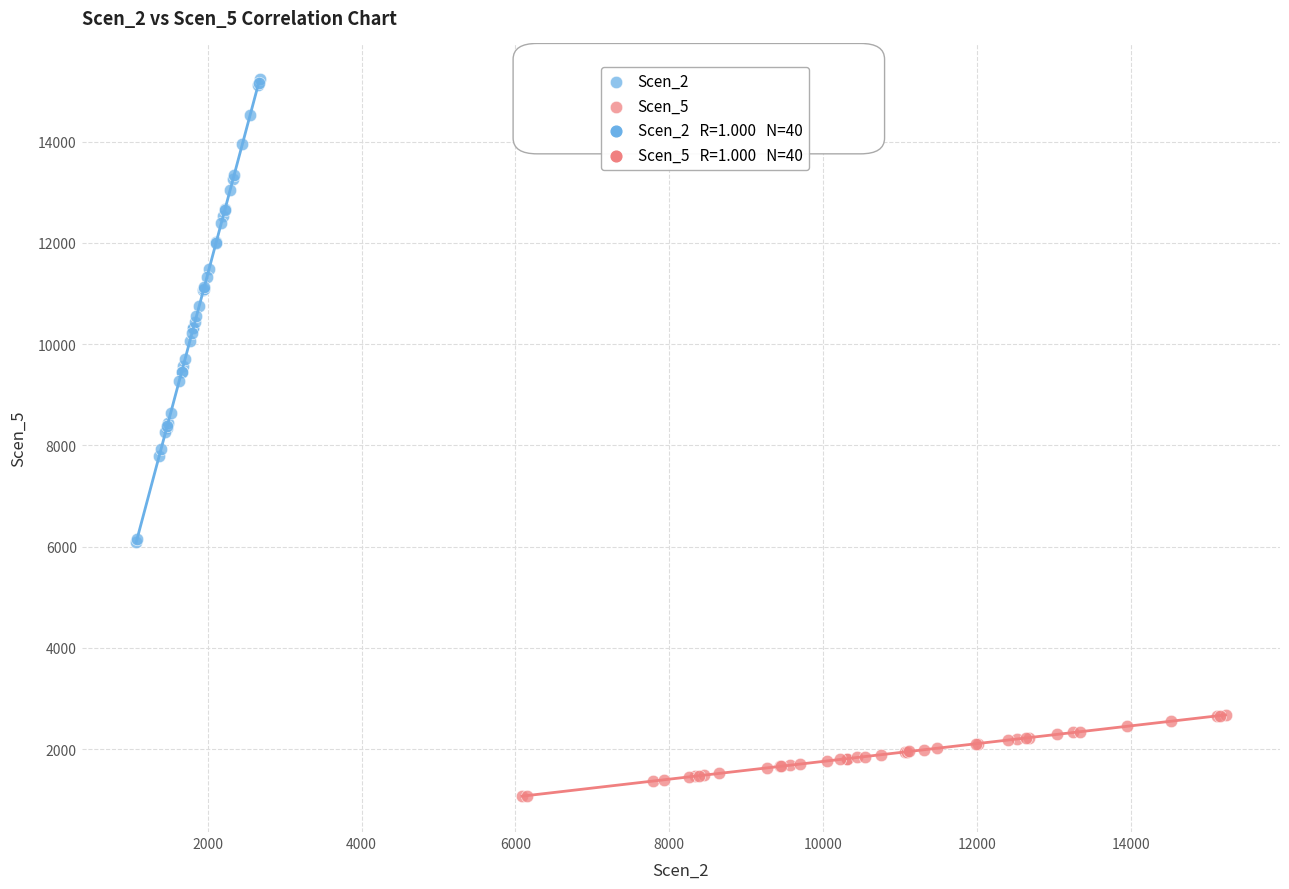

Which series reaches the maximum Y coordinate?

Scen_2